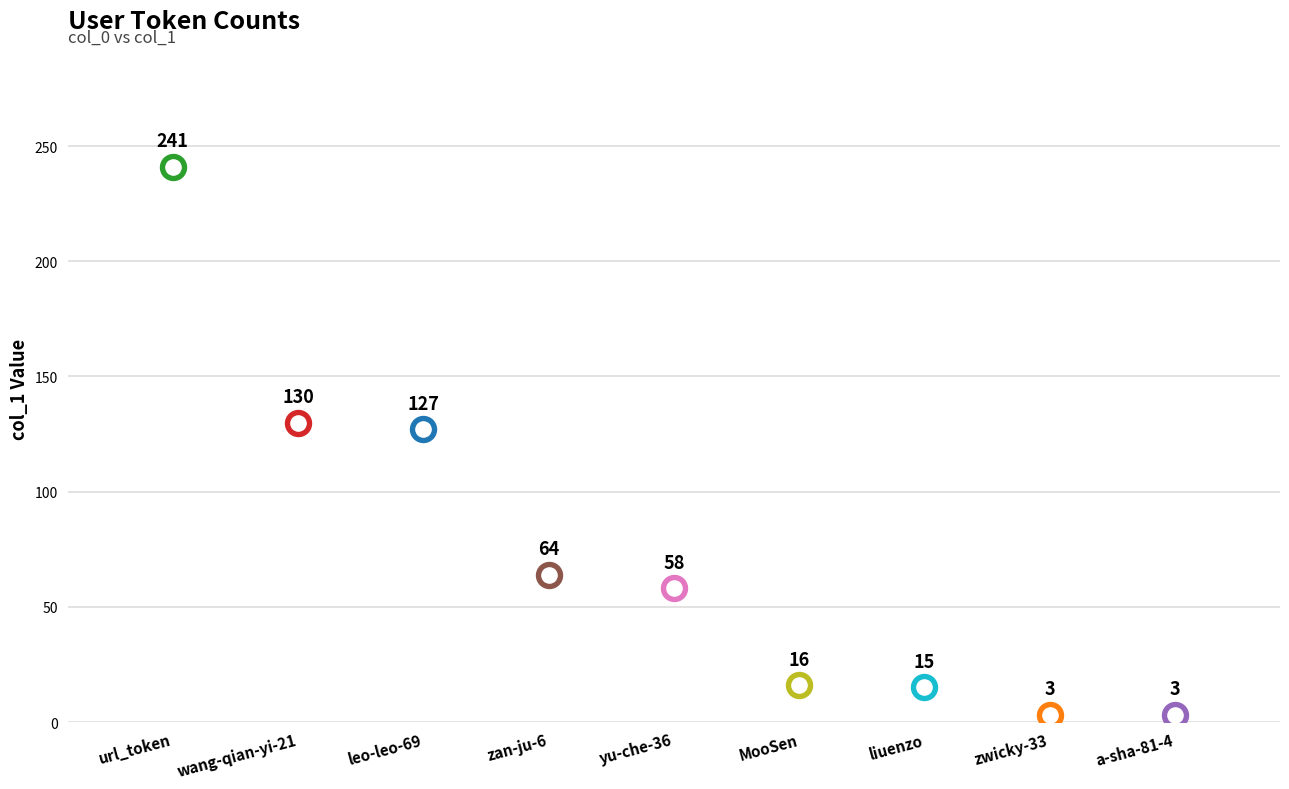

What is the ratio of the value at liuenzo to the value at a-sha-81-4?

5.0